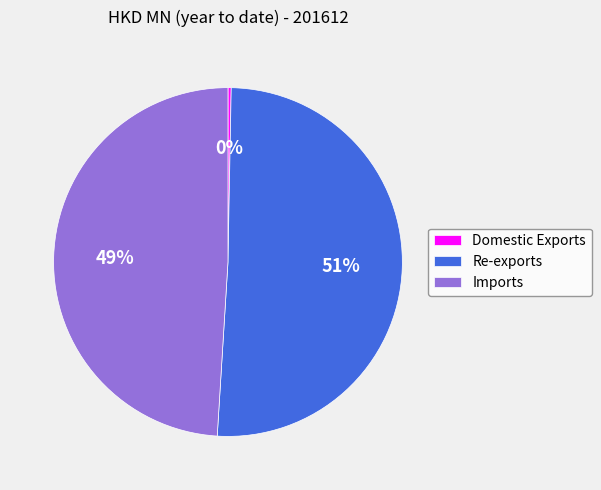

Do Domestic Exports and Re-exports together represent more than half of the pie?

Yes